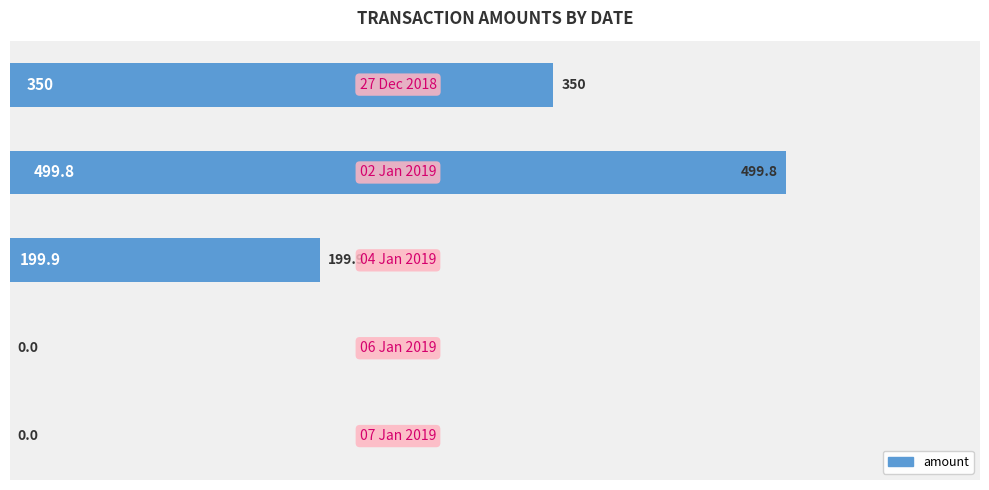

What is the sum of all values?

1049.7